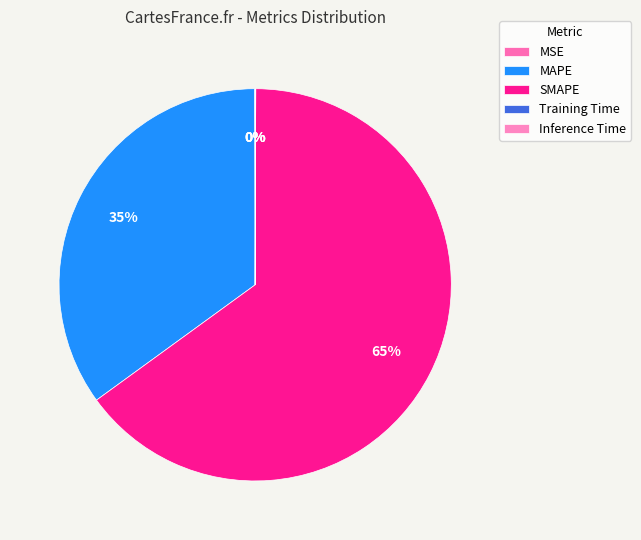

What is the total percentage of MSE and MAPE?

35.0%